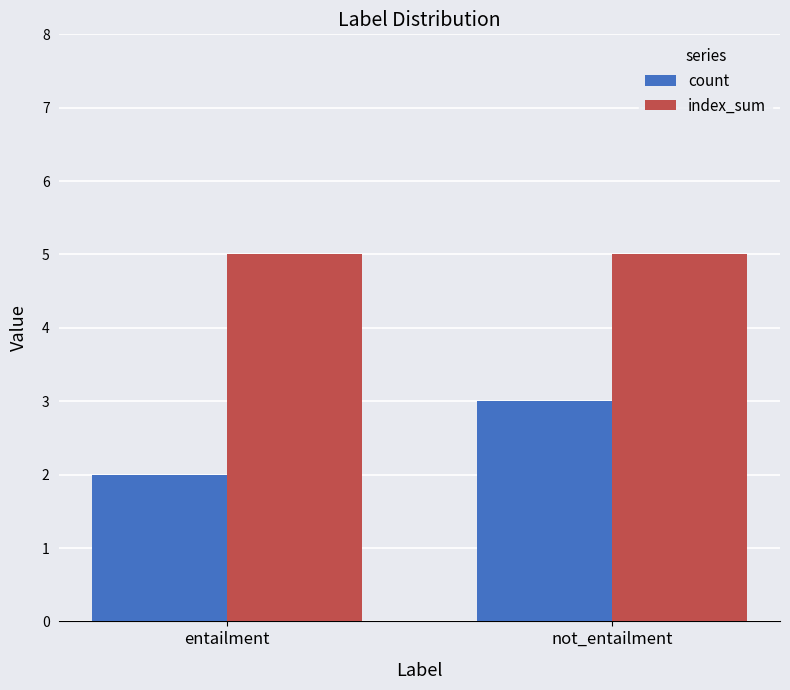

How many groups of bars are there?

2